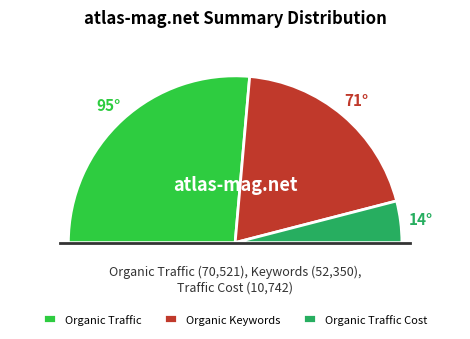

What percentage do Organic Traffic Cost and Organic Keywords together represent?

47.2%